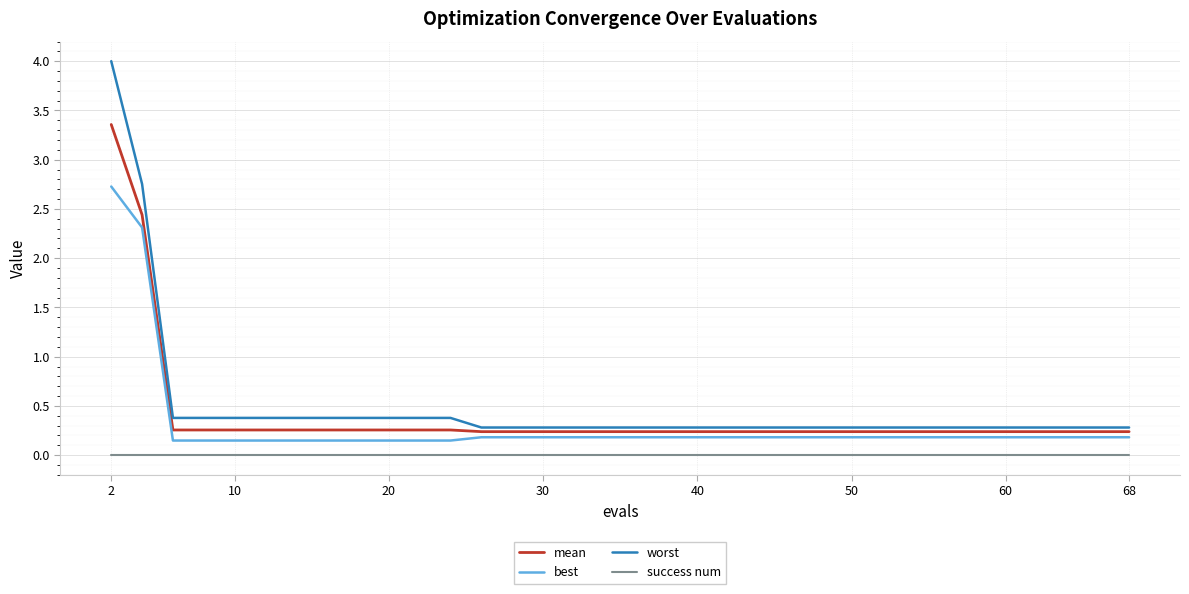

What are all the series names shown in the legend?

mean, best, worst, success num